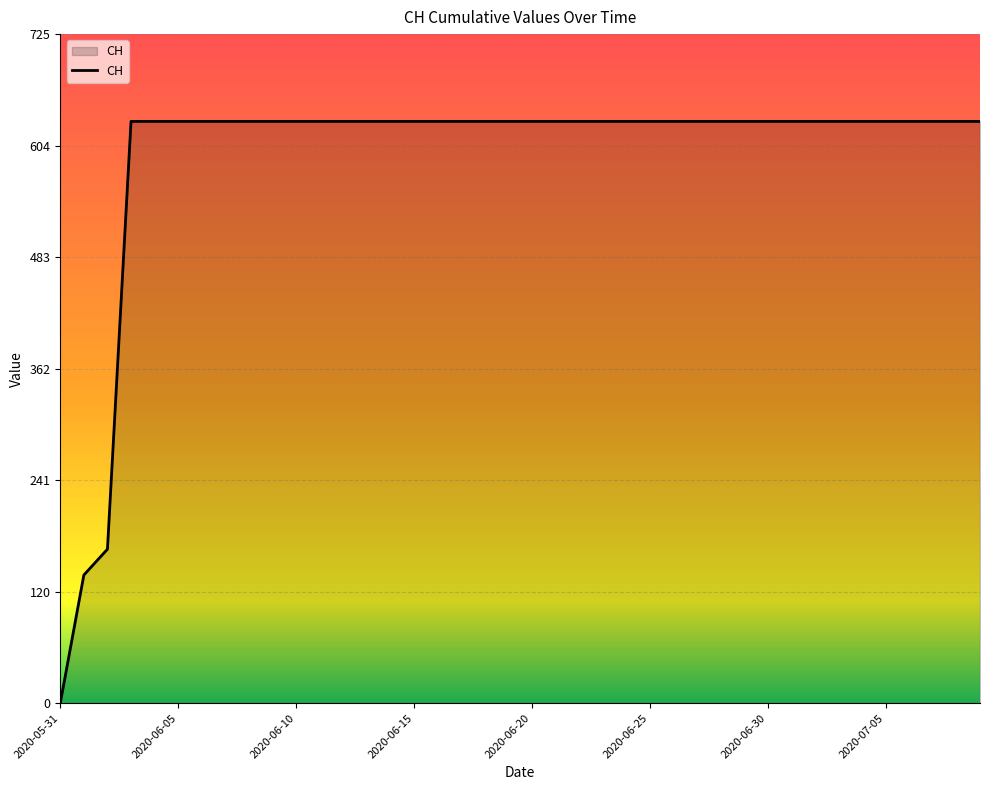

How many positive values are there?

39